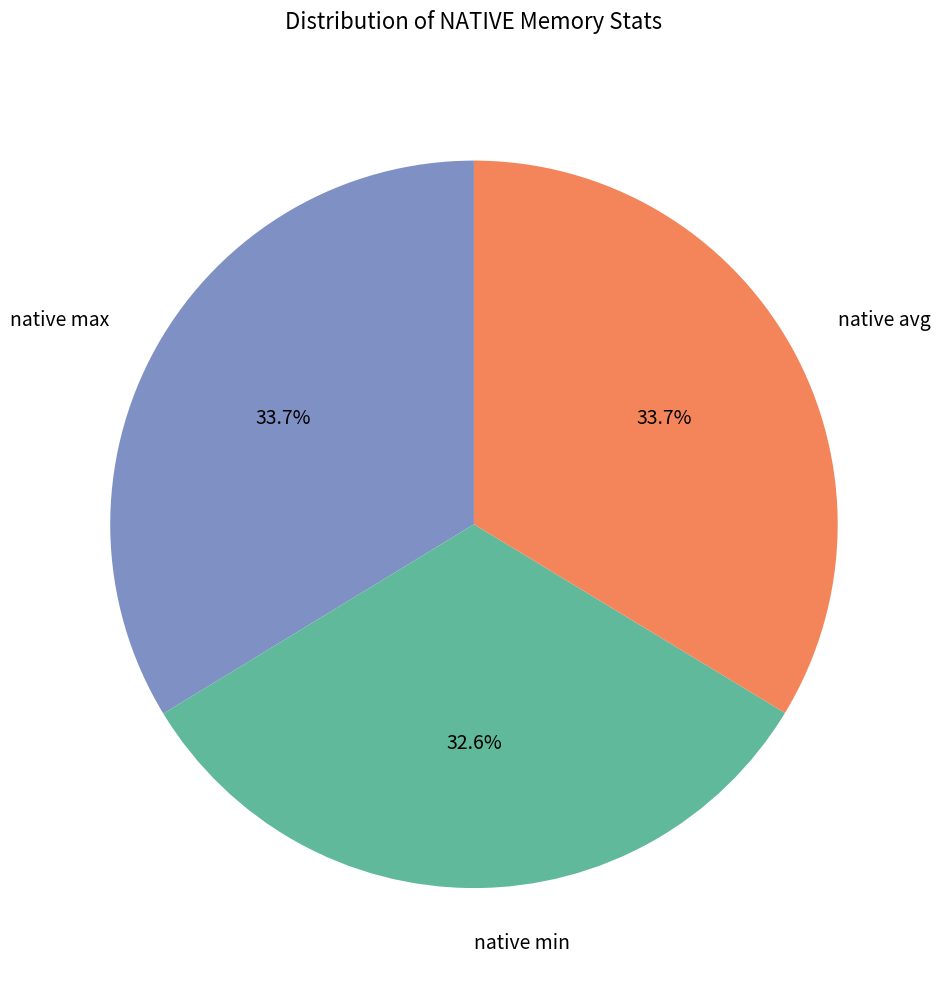

Approximately how many times larger is the value at native avg compared to native min?

1.0